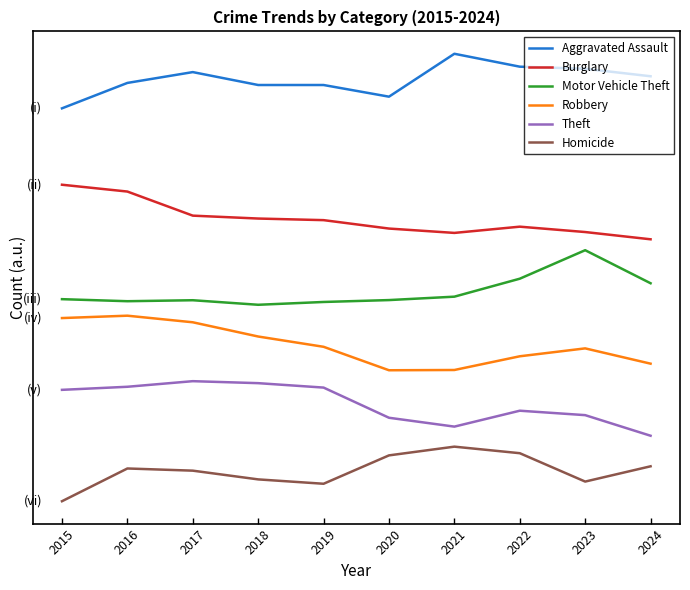

Where is the first local maximum for Robbery?

2016